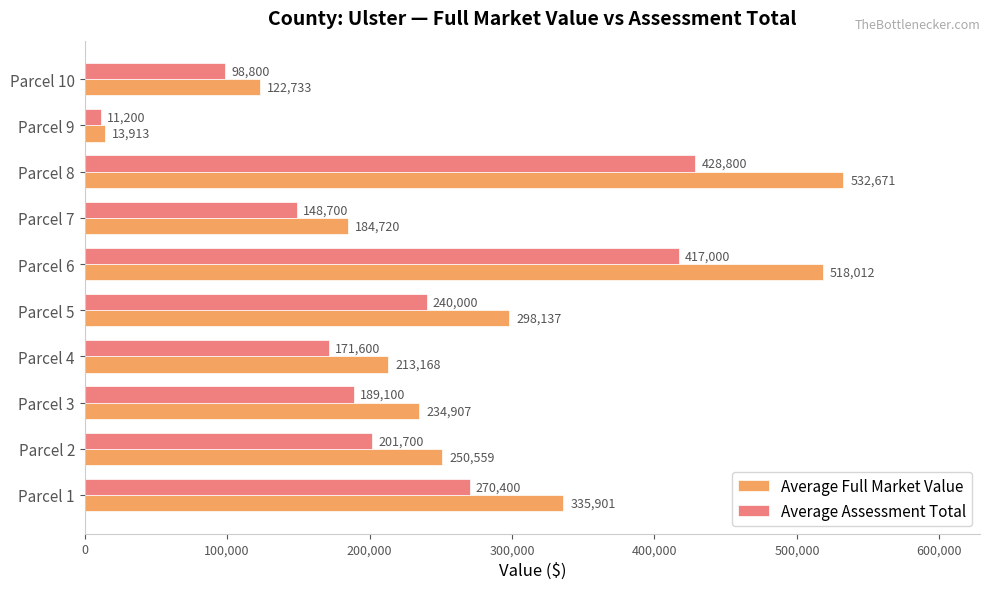

At how many categories does at least one series exceed 247376?

5